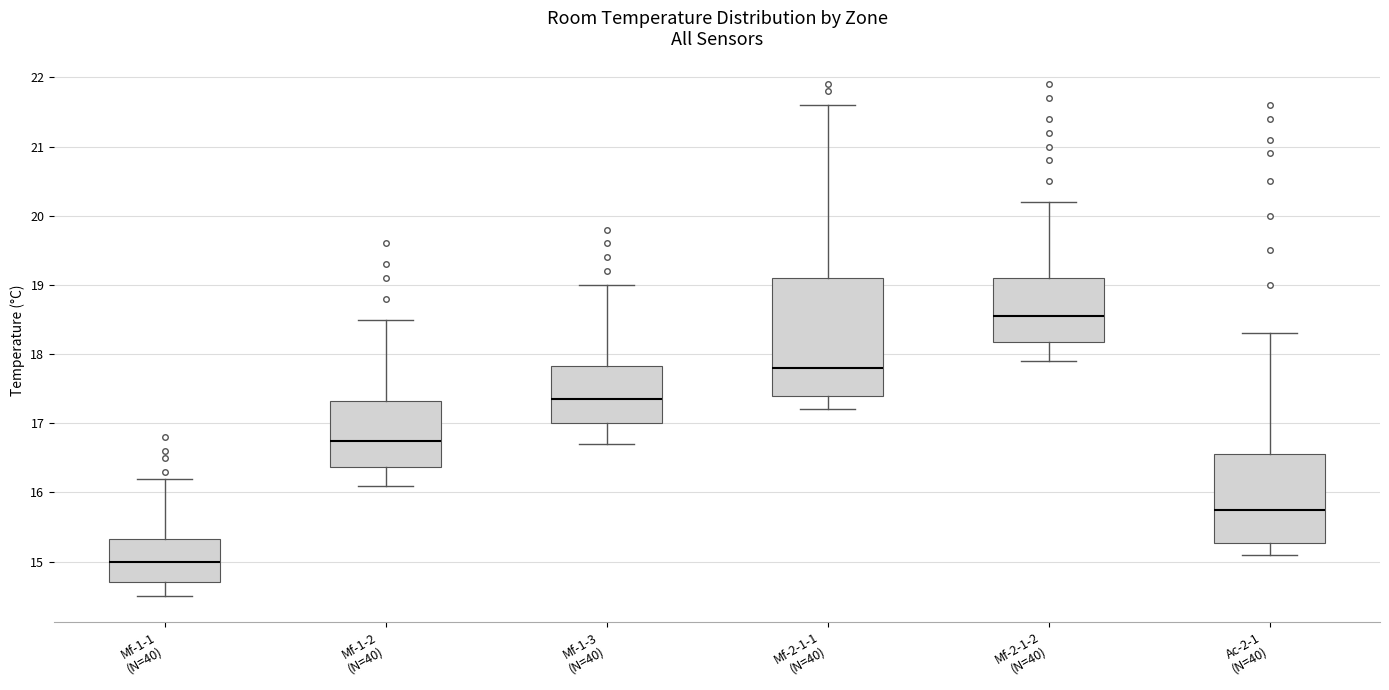

Comparing the boxes themselves (not the whiskers), which one is the tallest?

Mf-2-1-1 (N=40)